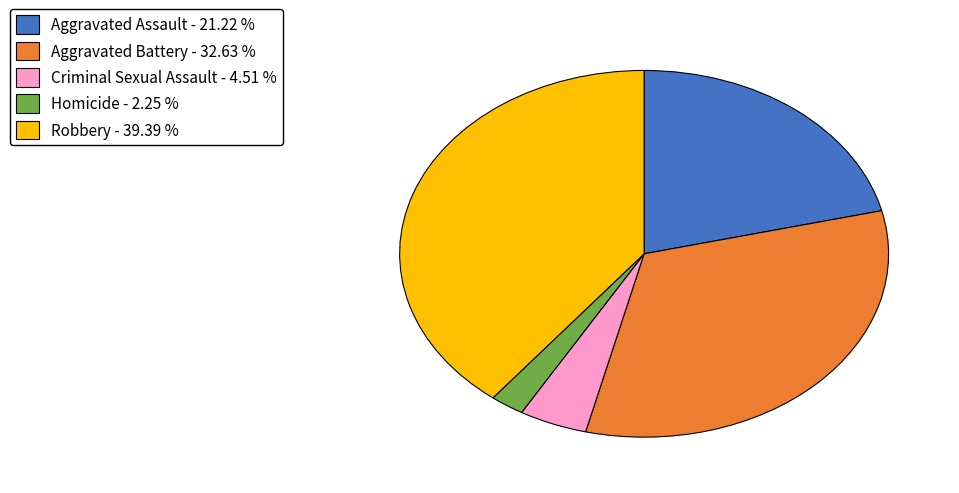

Do Robbery - 39.39 % and Aggravated Assault - 21.22 % together represent more than half of the pie?

Yes